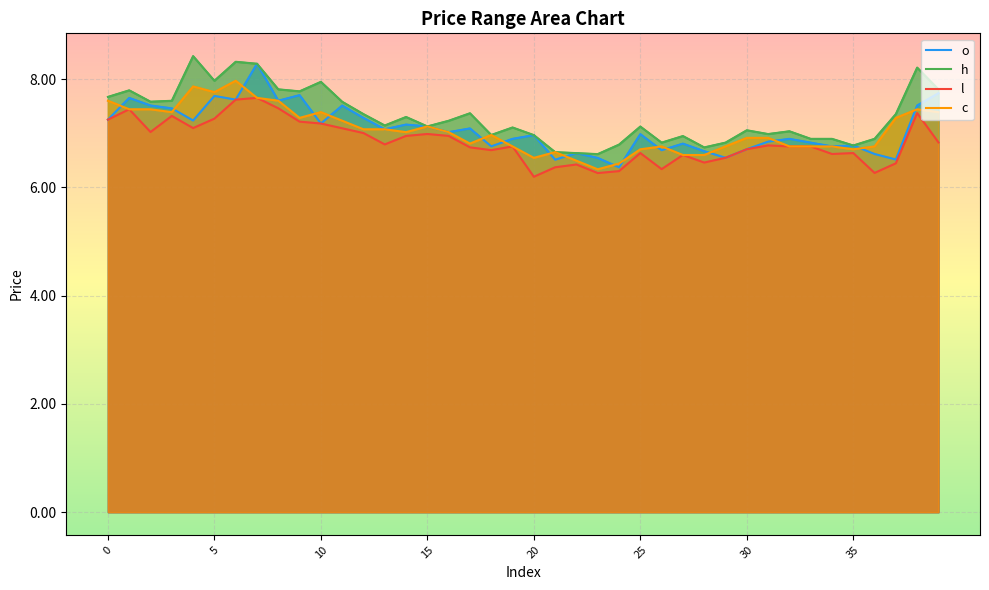

At how many categories does at least one series exceed 6?

40